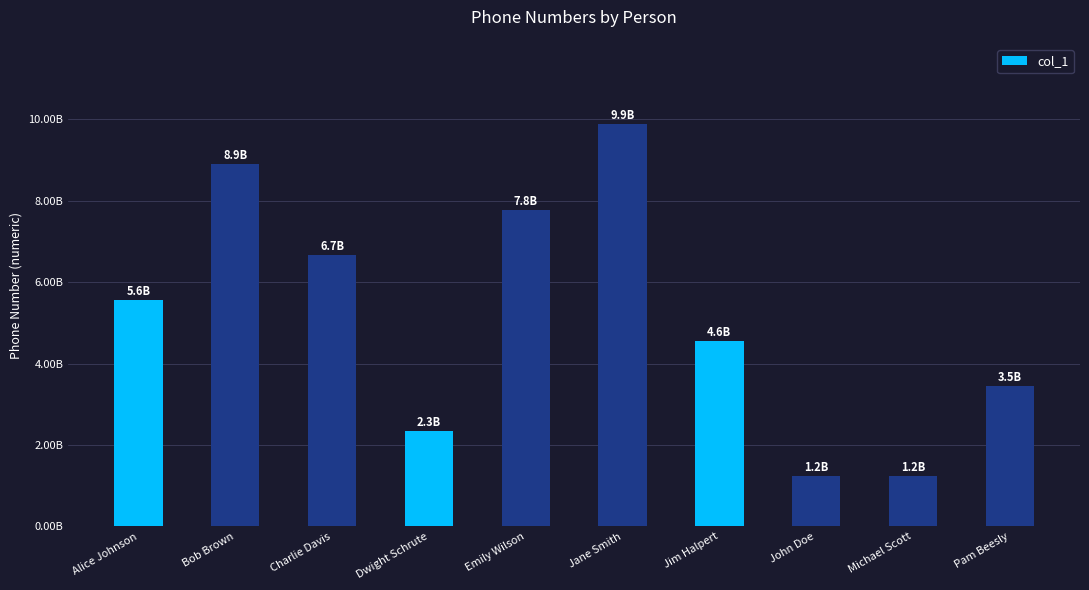

Are the bars horizontal?

No